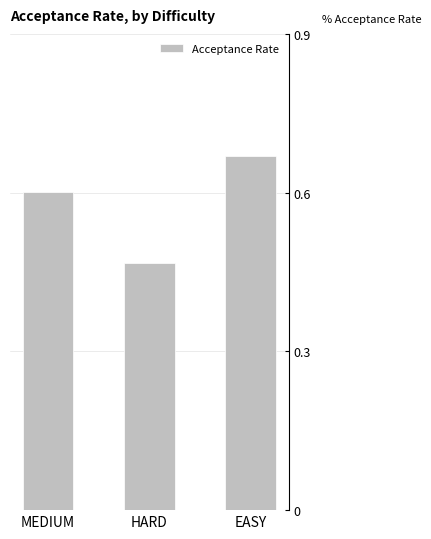

List the labels in order of value, largest first.

EASY, MEDIUM, HARD